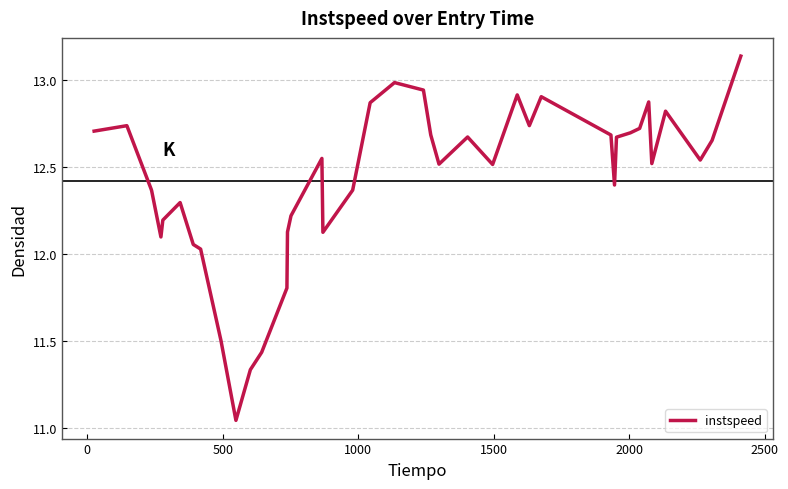

What is the difference between the maximum and minimum values?

2.1